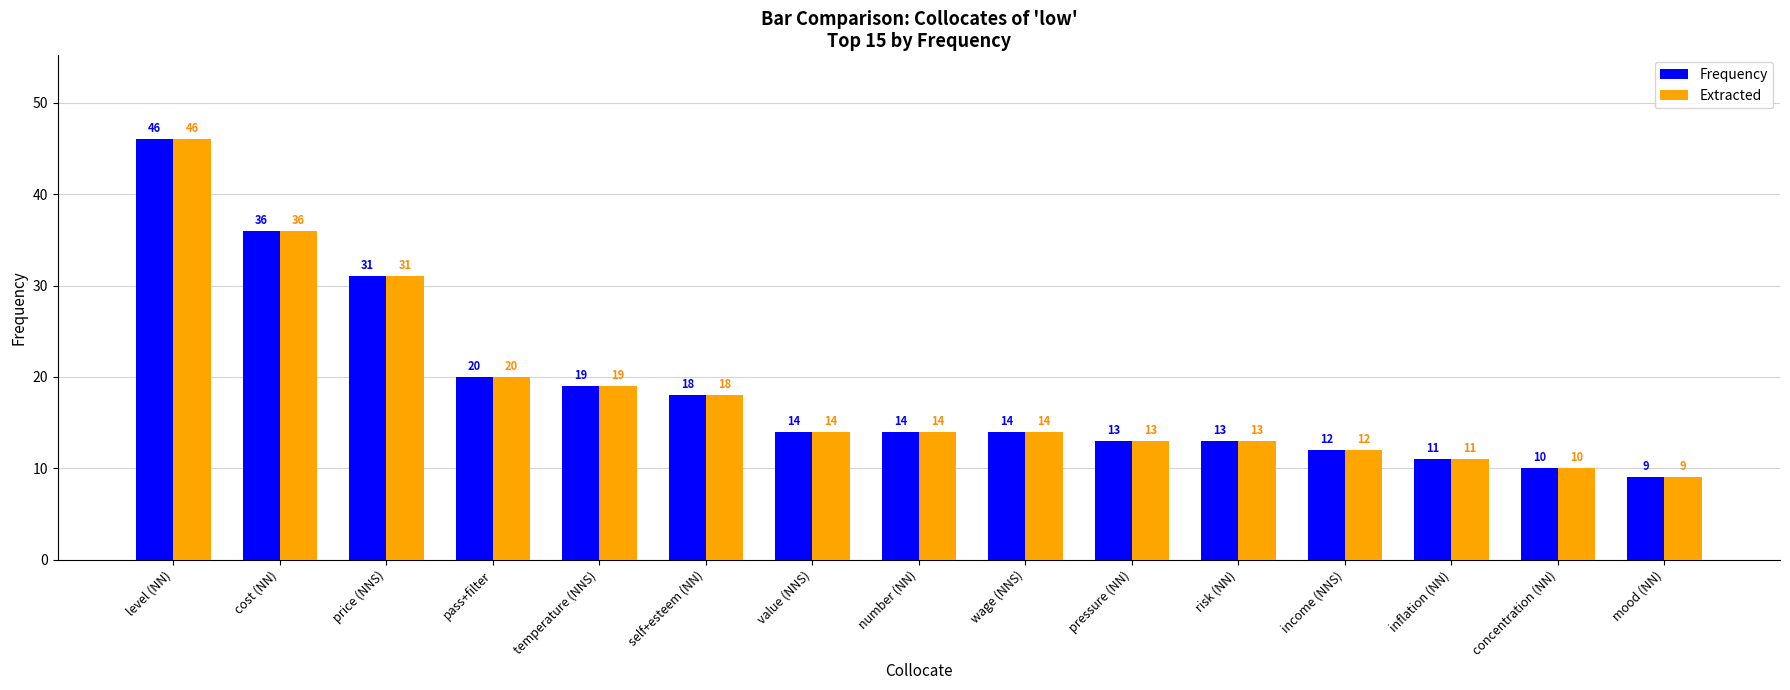

What is the total value across all series at pressure (NN)?

26